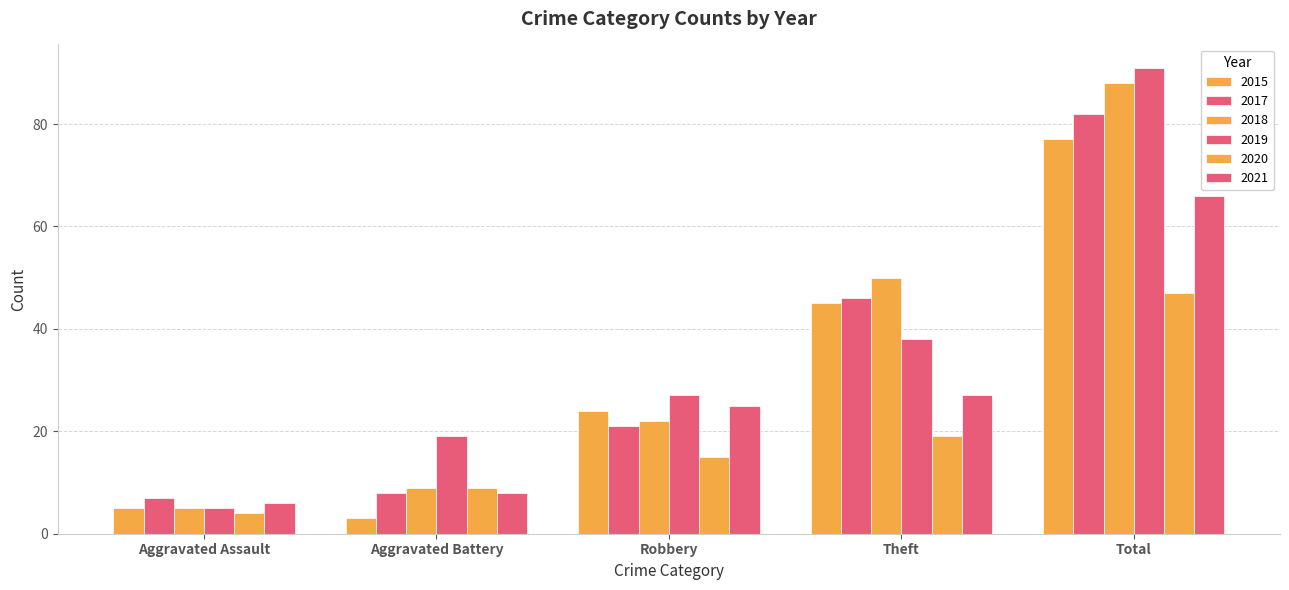

How many categories are shown in the chart?

5